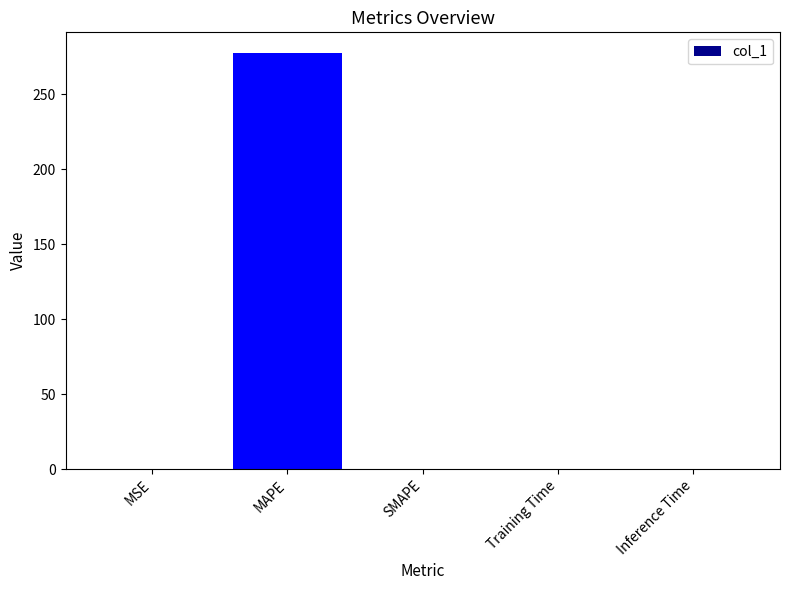

Is it true that the value at MAPE is 491.1?

False